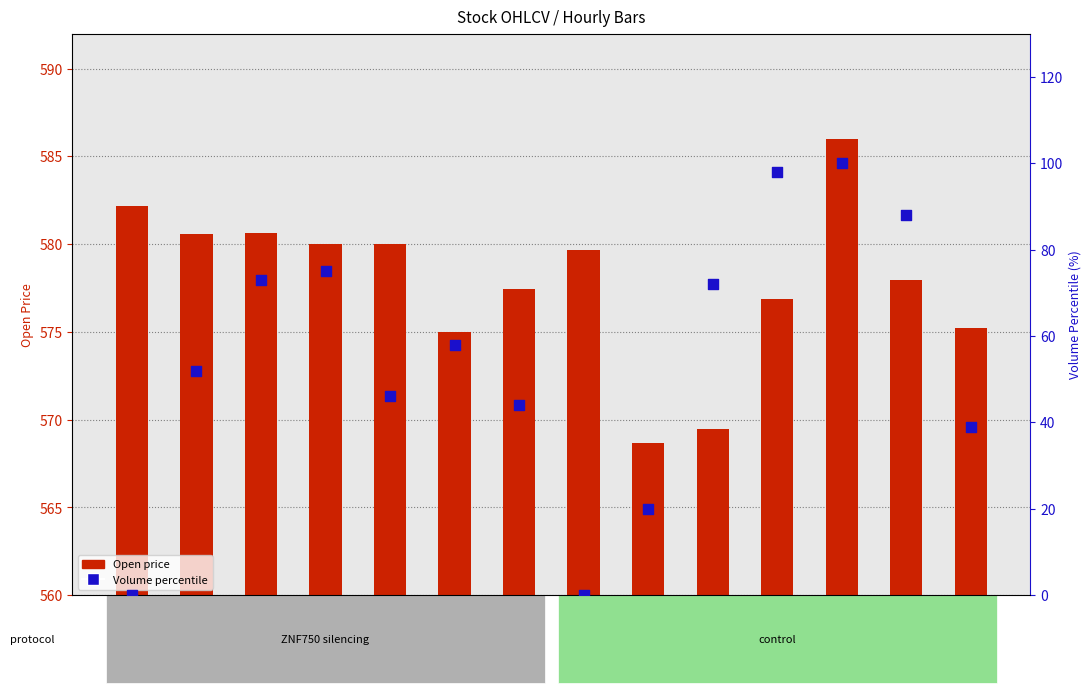

At how many categories does at least one series exceed 447?

14